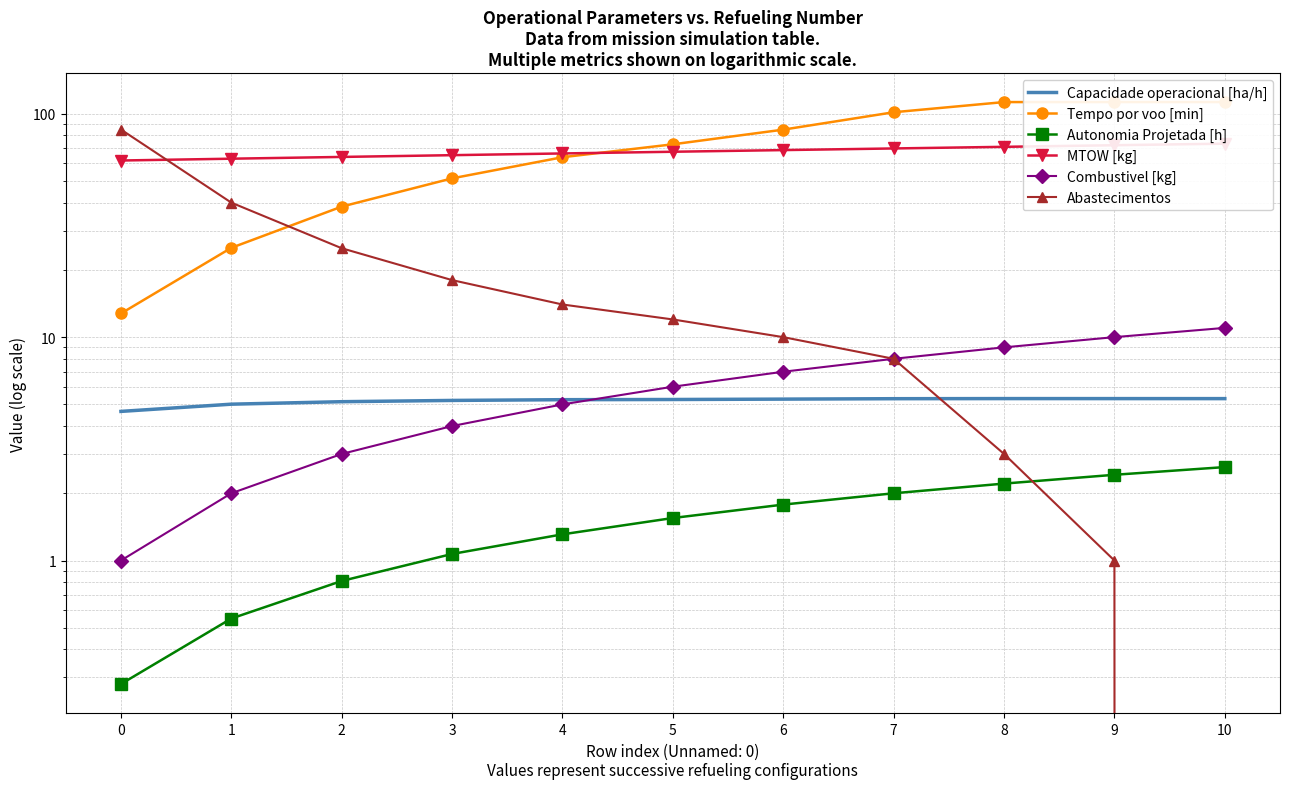

What is the value of the Abastecimentos point at the 6th from the left?

12.0